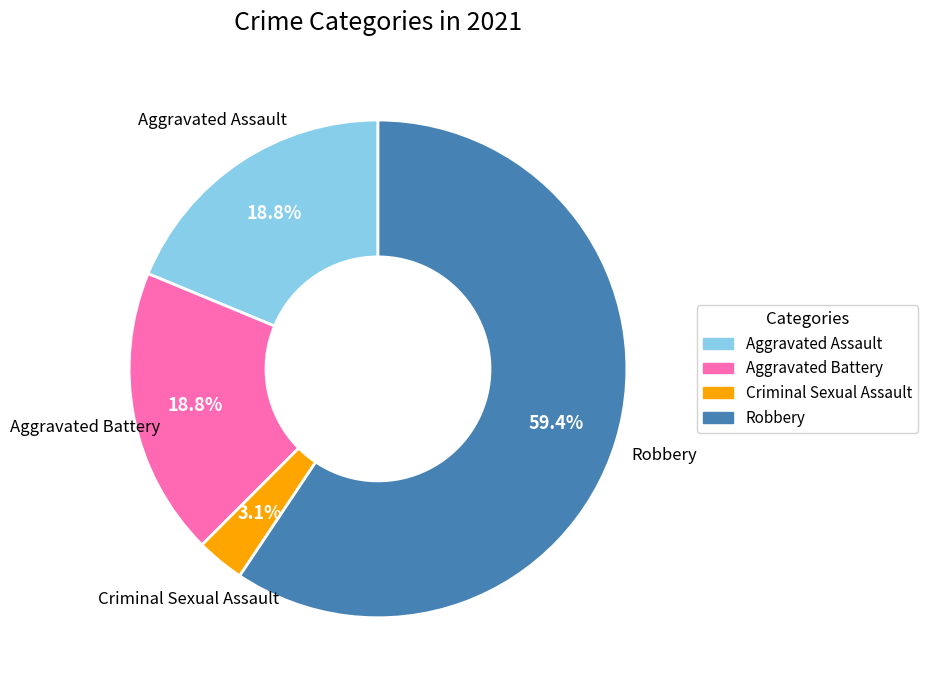

Approximately how many times larger is the value at Aggravated Assault compared to Robbery?

0.3